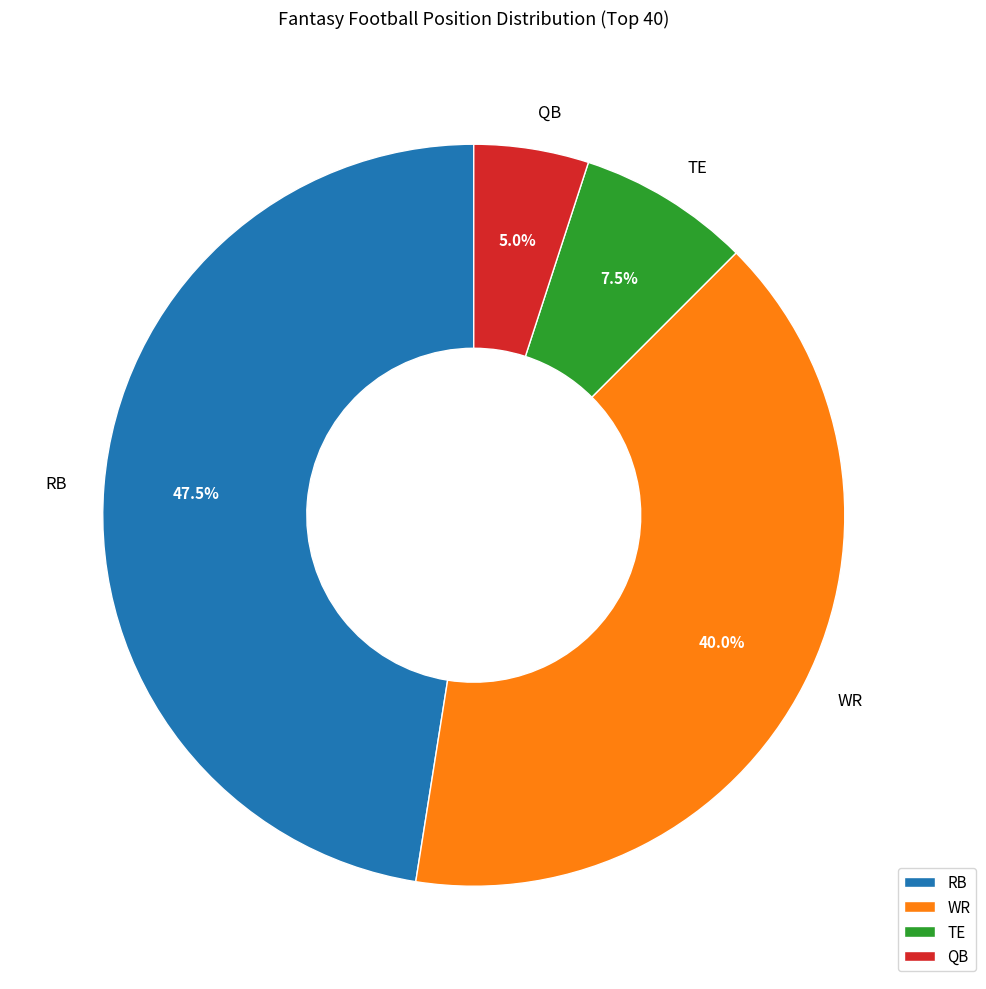

How many segments does this pie chart have?

4